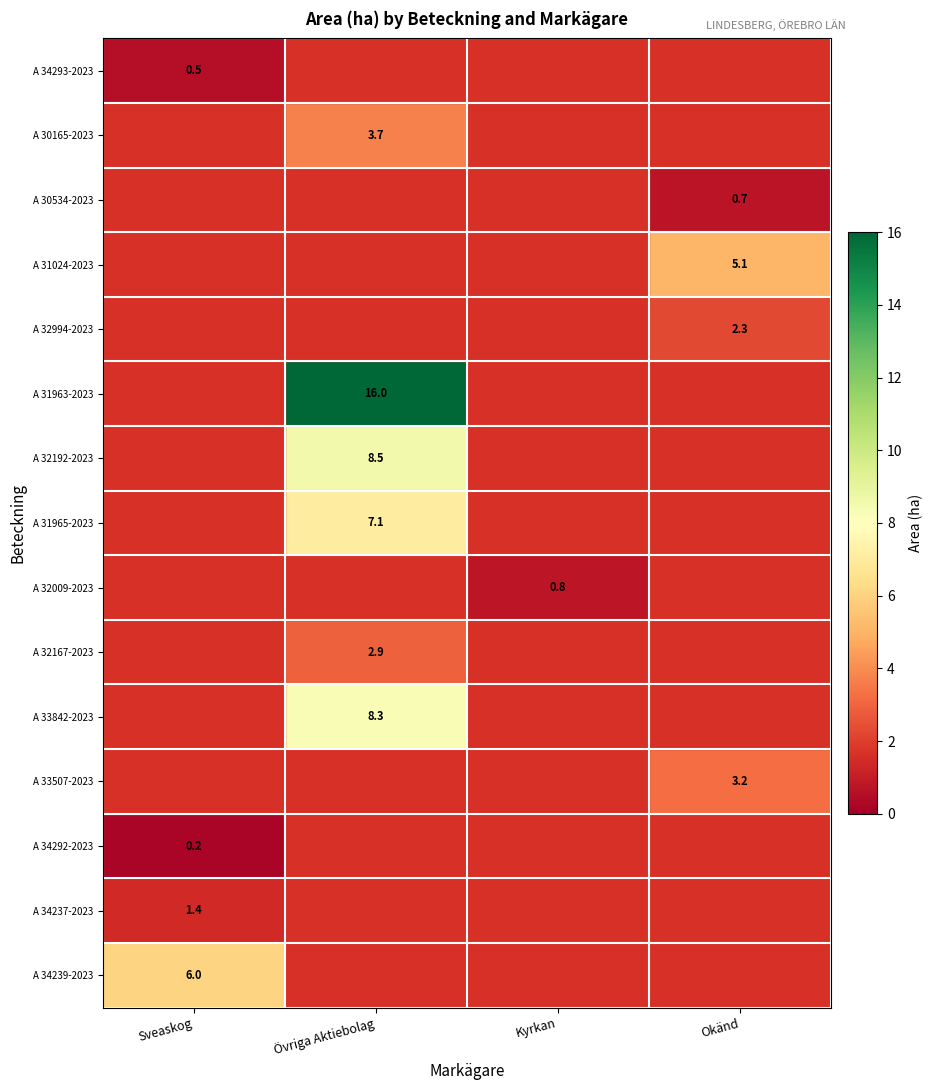

What is the total value across all series at Övriga Aktiebolag?

46.5